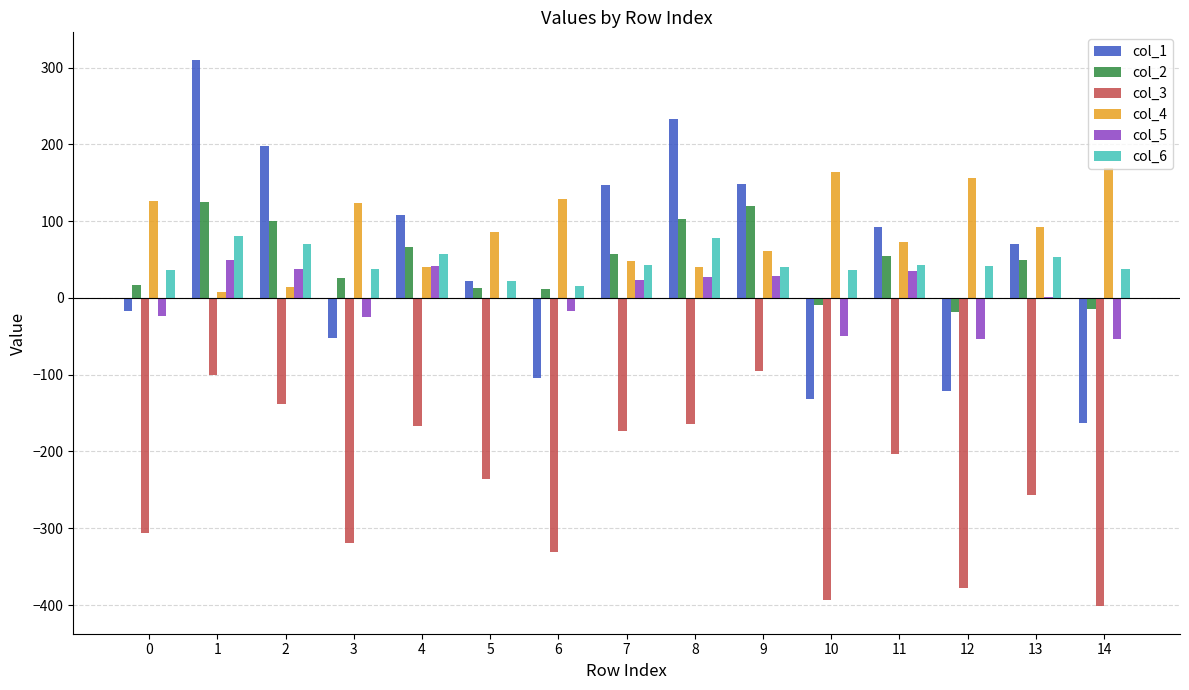

Where does the col_1 series first go above 70?

1